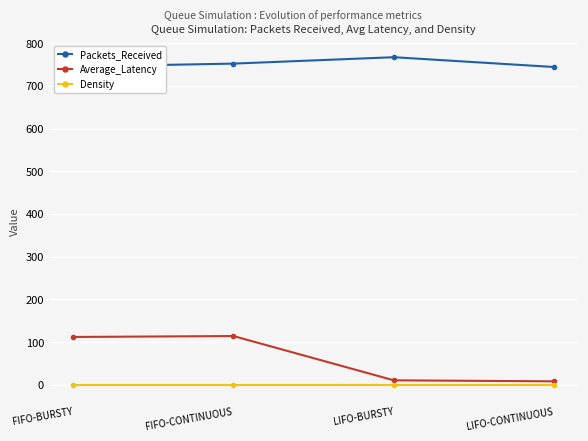

Which series has the largest total across all categories?

Packets_Received